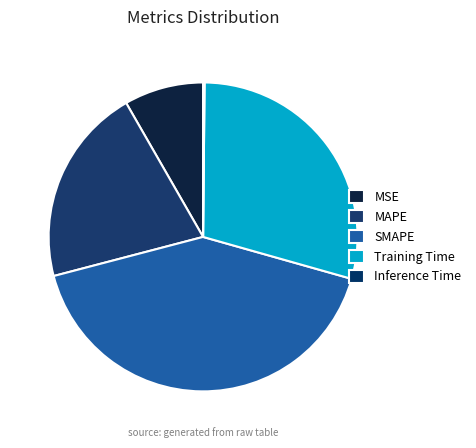

Rank the categories by value from lowest to highest.

Inference Time, MSE, MAPE, Training Time, SMAPE